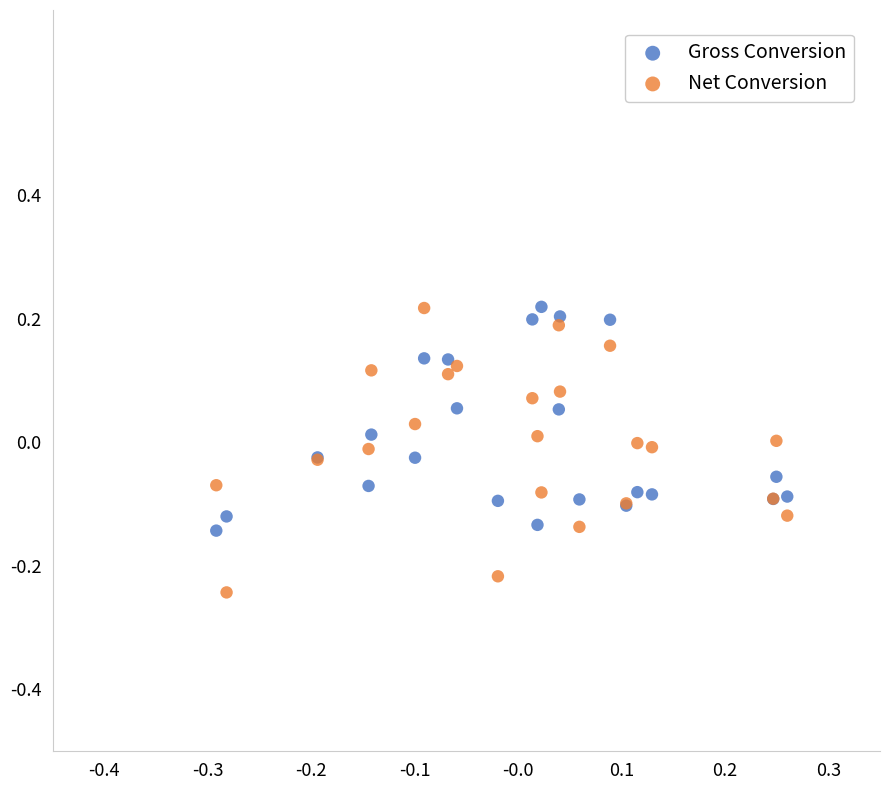

What are all the series names shown in the legend?

Gross Conversion, Net Conversion